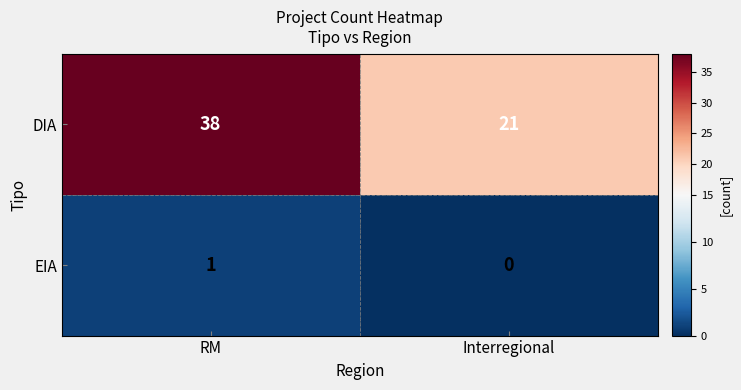

At how many categories does at least one series exceed 35?

1